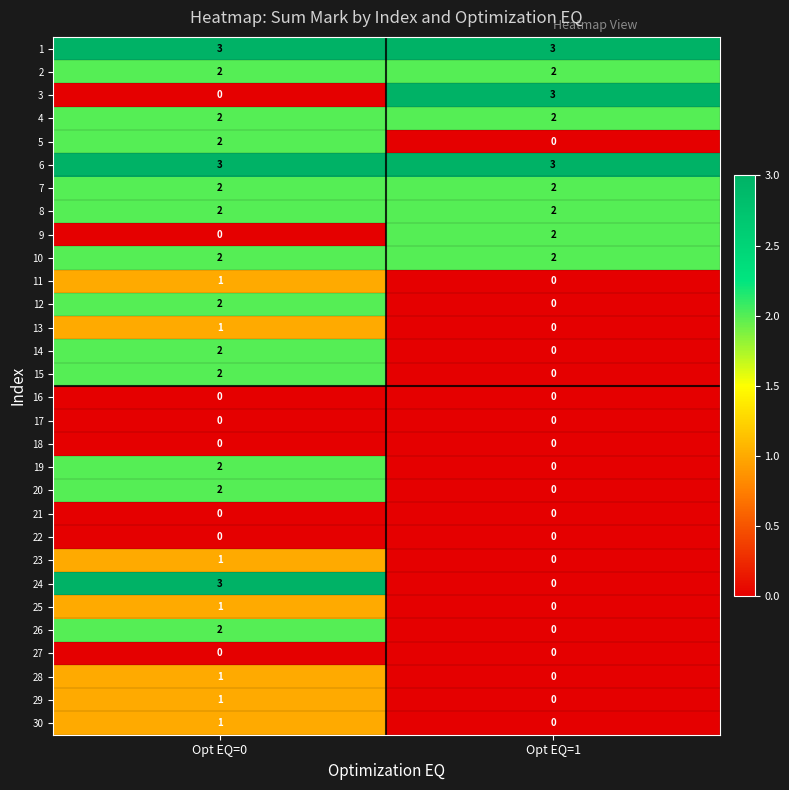

The value of 23 at Opt EQ=1 is 0. True or false?

True